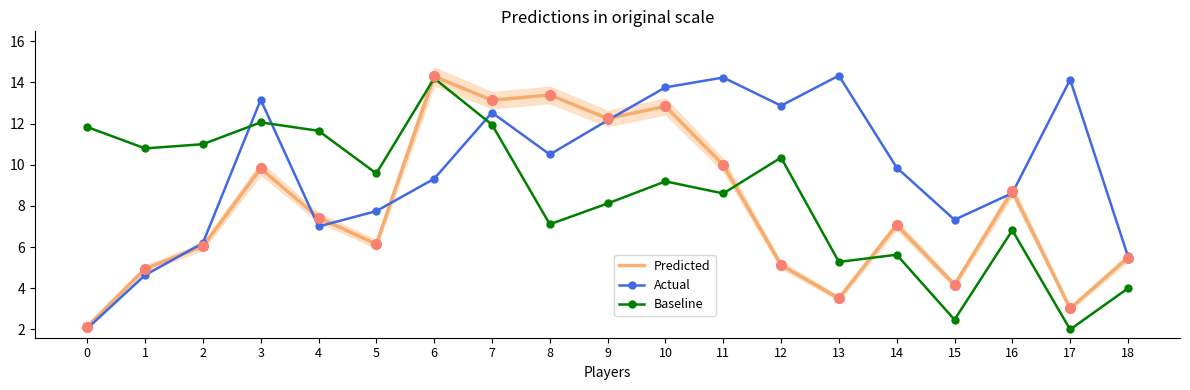

Is the value of Actual at 4 greater than the value of Baseline at 4?

No